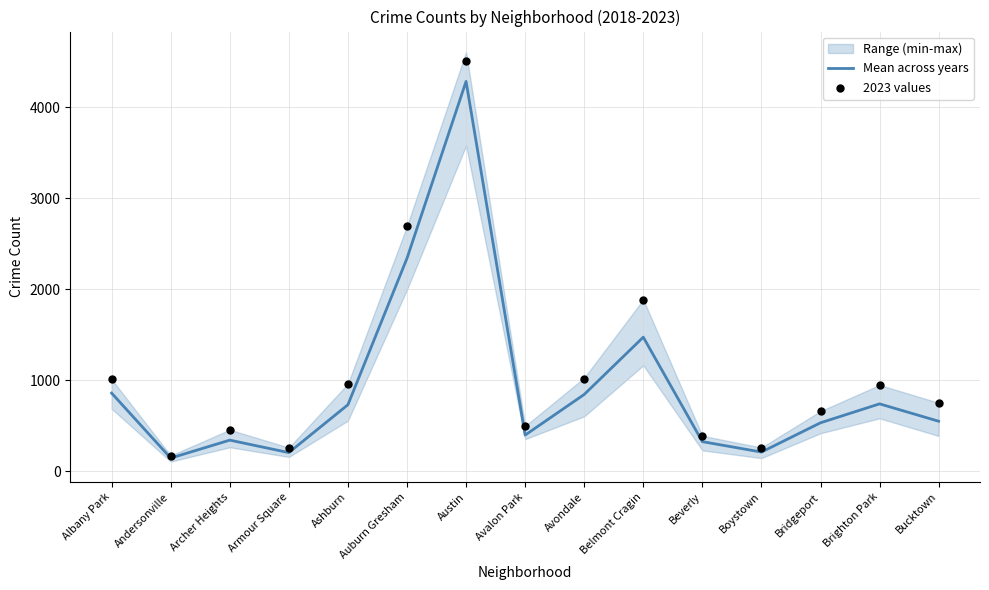

What is the total value across all series at Beverly?

719.8